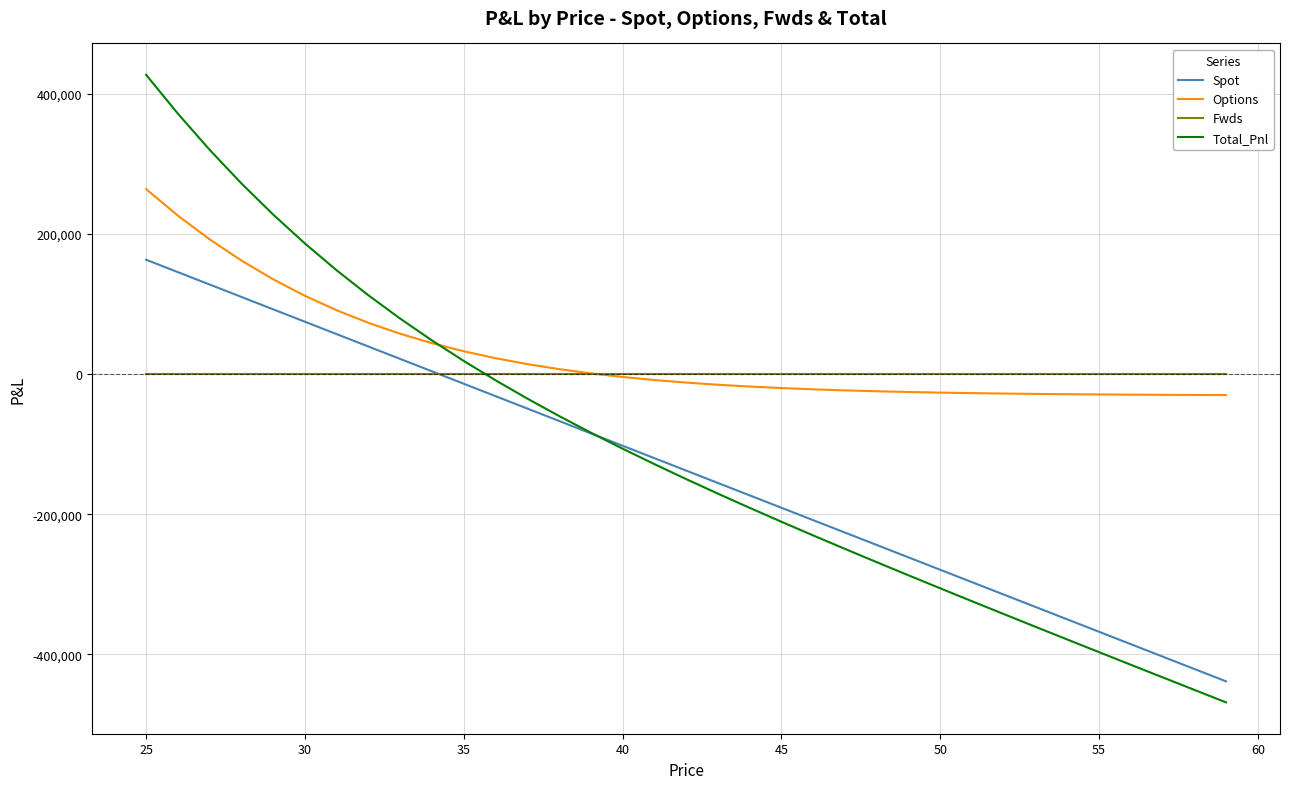

Rank the series by their average value, from lowest to highest.

Spot, Total_Pnl, Fwds, Options